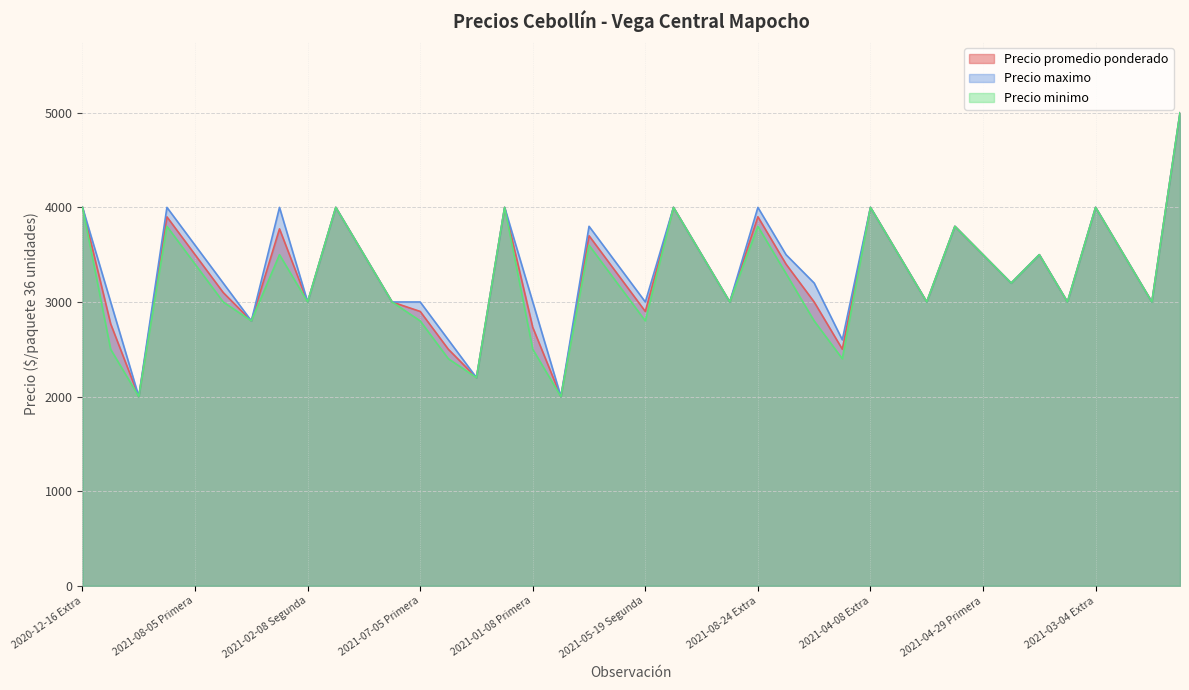

Is the value of Precio maximo at 2021-08-05 Primera greater than the value of Precio minimo at 2021-08-05 Primera?

Yes